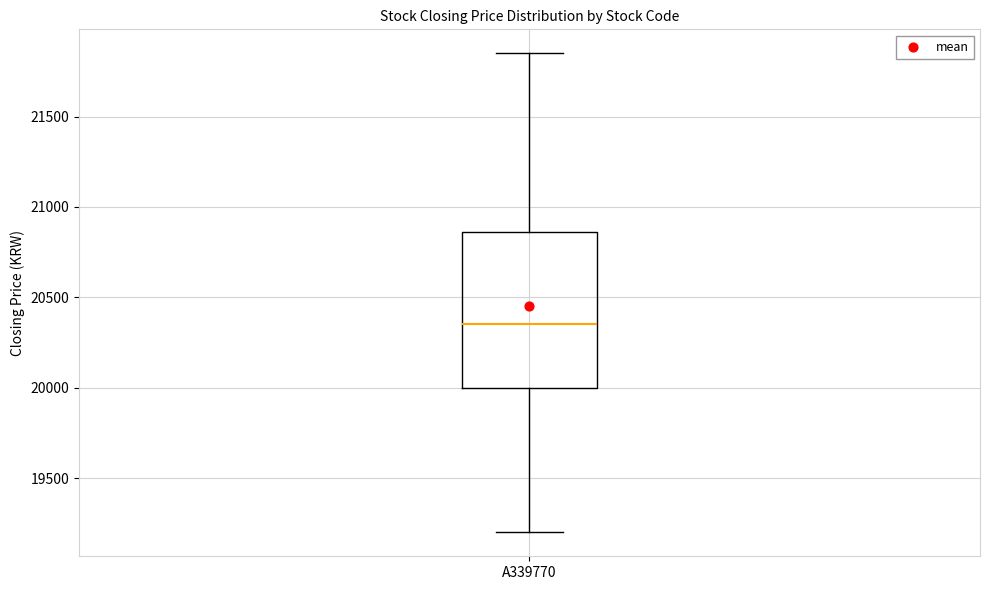

Transcribe this box plot: give where the median line is, the range the box spans, and where the two whiskers end, as read against the y-axis. The values are not printed on the chart, so give them approximately, as read against the axis.

median 20350, box 20000 to 20850, whiskers 19200 to 21850